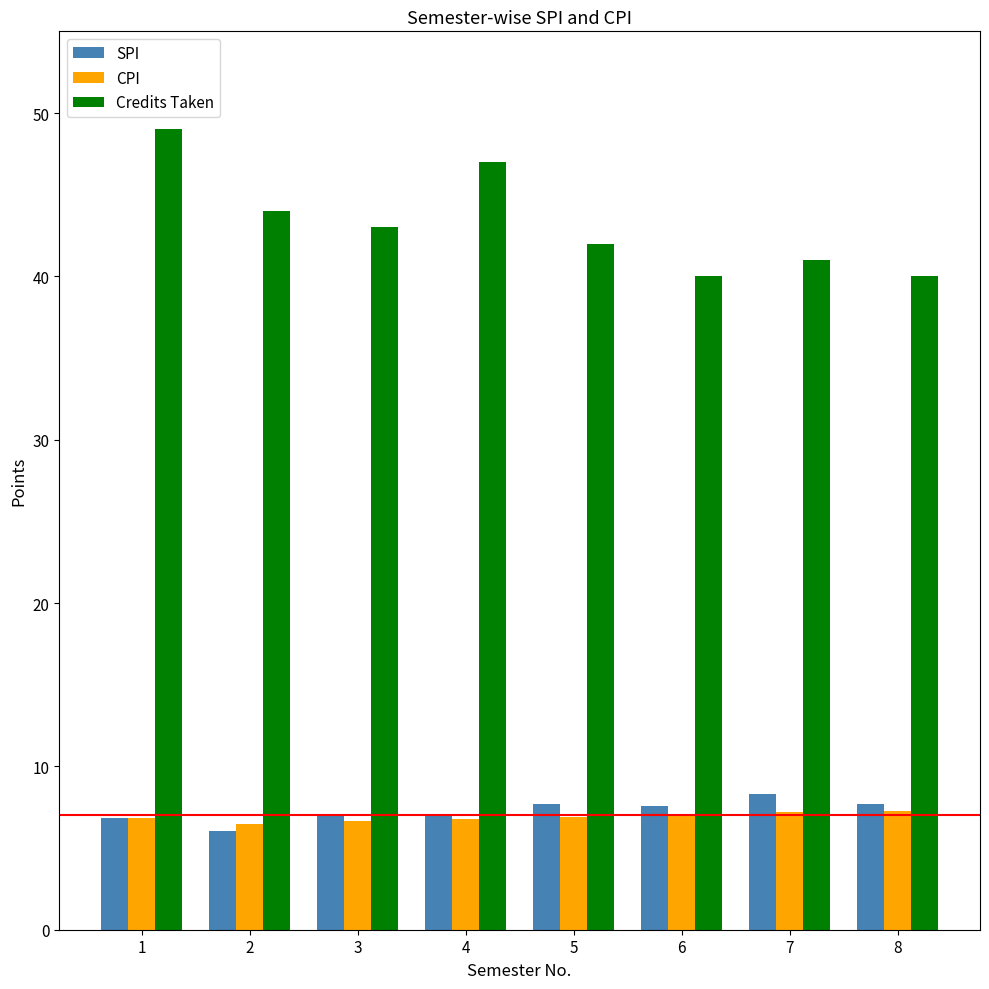

Where is Credits Taken nearest to the value 44?

2